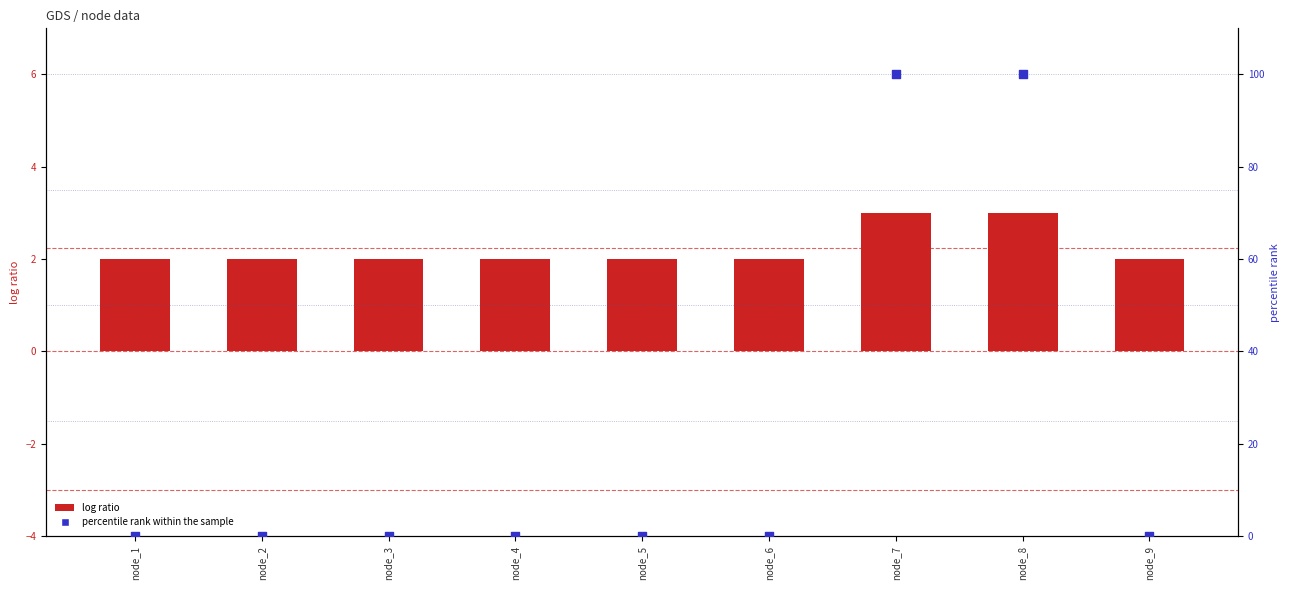

Is the value of percentile rank within the sample at node_5 greater than the value of log ratio at node_1?

No